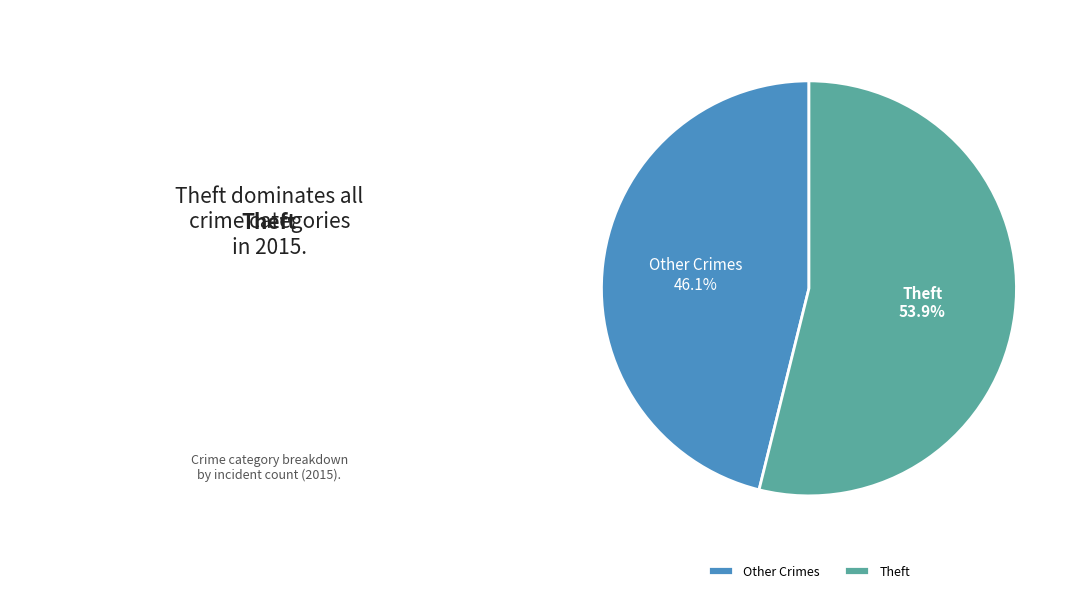

What is the total percentage of Other Crimes and Theft?

100.0%